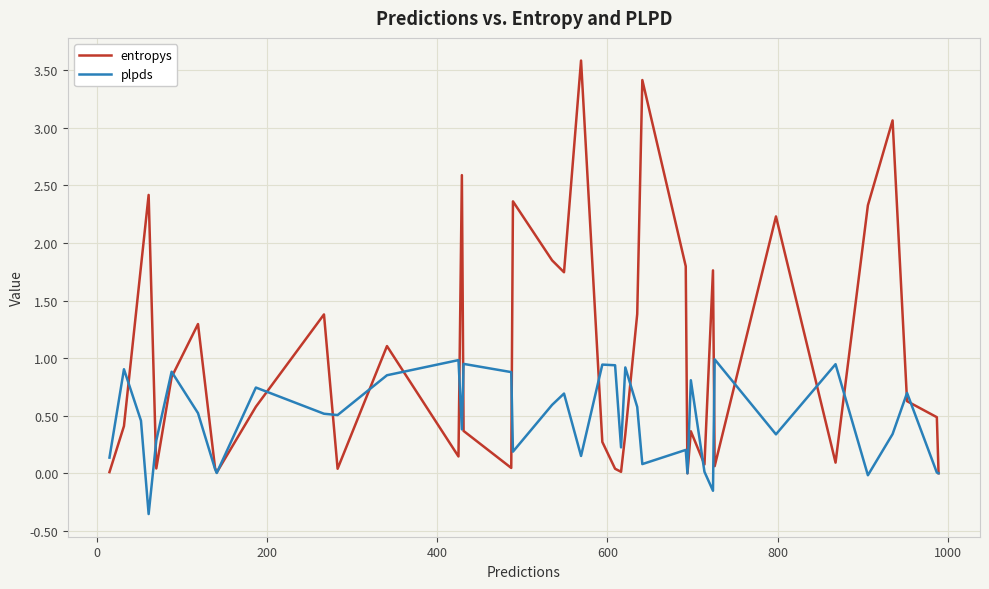

Which series has the largest total across all categories?

entropys